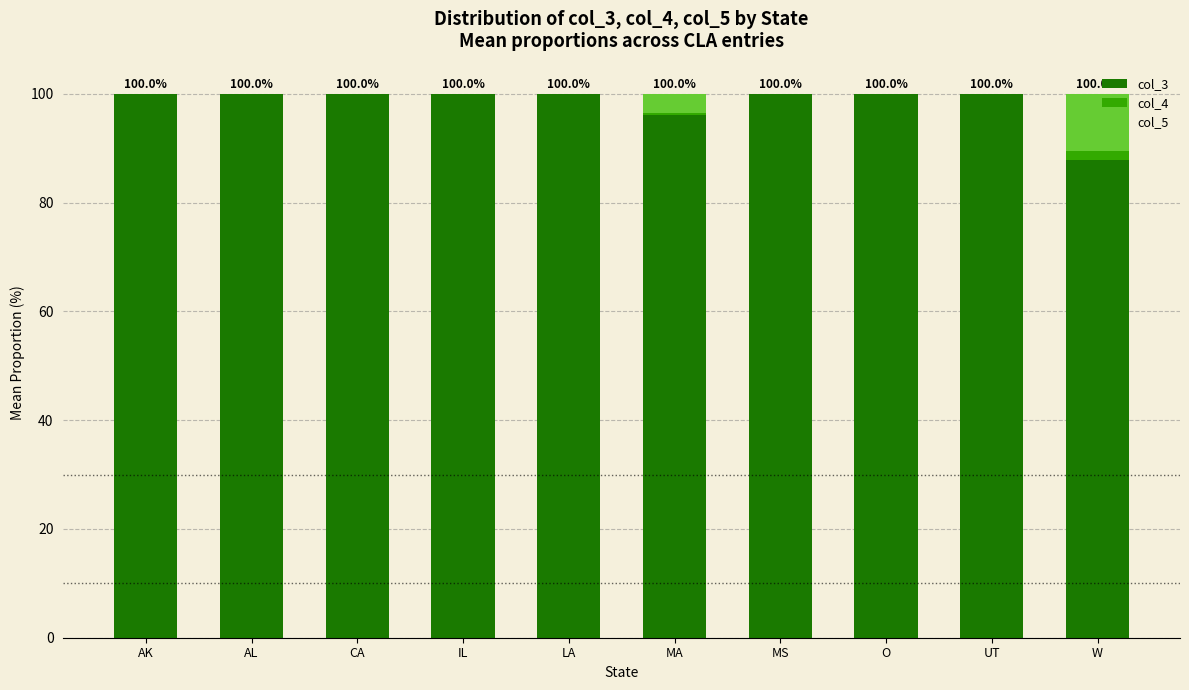

What are all the series names shown in the legend?

col_3, col_4, col_5